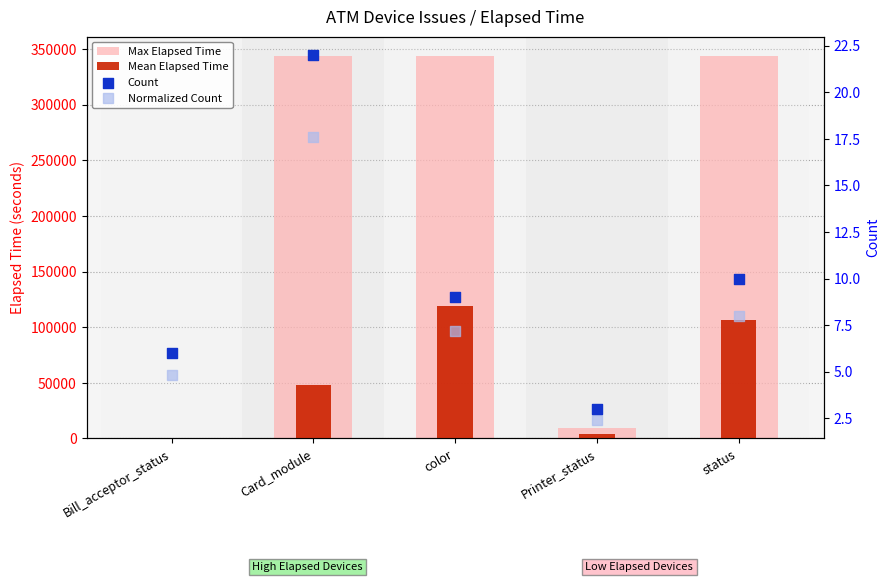

At which category is the sum across all series the highest?

color